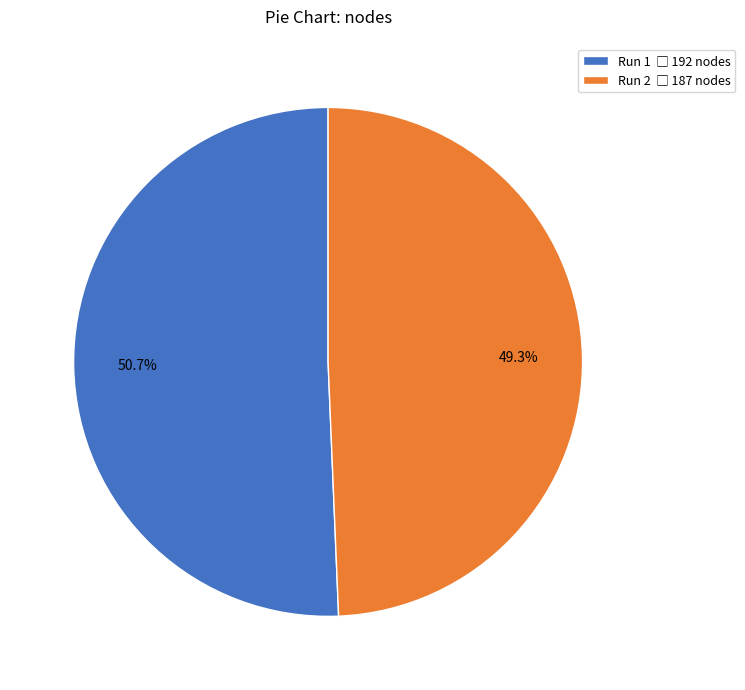

Is there a majority slice in this chart?

Yes